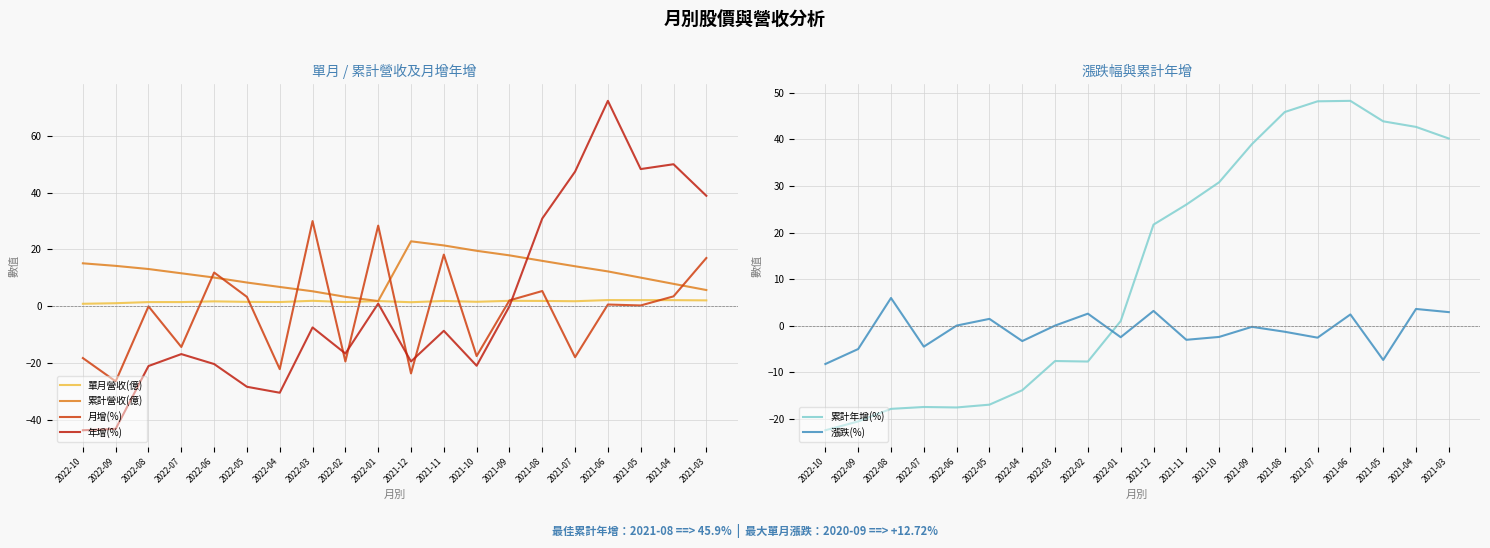

Reading left to right, extract all data points from this chart.

單月營收(億): 0.9	1.1	1.5	1.5	1.8	1.6	1.5	1.9	1.5	1.9	1.4	1.9	1.6	1.9	1.9	1.8	2.2	2.2	2.2	2.1
累計營收(億): 15.1	14.2	13.1	11.6	10.1	8.4	6.8	5.3	3.4	1.9	22.9	21.4	19.5	17.9	16.0	14.1	12.3	10.1	7.9	5.7
月增(%): -18.2	-26.4	0.0	-14.3	11.9	3.3	-22.1	30.0	-19.4	28.4	-23.6	18.2	-17.5	2.1	5.4	-17.9	0.6	0.3	3.5	17.0
年增(%): -43.6	-43.1	-21.0	-16.8	-20.3	-28.3	-30.4	-7.4	-16.6	1.0	-19.4	-8.6	-20.9	0.0	30.9	47.4	72.3	48.3	50.0	38.9
累計年增(%): -22.5	-20.6	-17.9	-17.5	-17.6	-17.0	-13.9	-7.6	-7.7	1.0	21.7	26.0	30.8	39.0	45.9	48.2	48.3	43.9	42.7	40.2
漲跌(%): -8.3	-5.0	5.9	-4.5	0.0	1.4	-3.3	0.0	2.6	-2.5	3.1	-3.1	-2.4	-0.3	-1.3	-2.6	2.4	-7.4	3.6	2.9